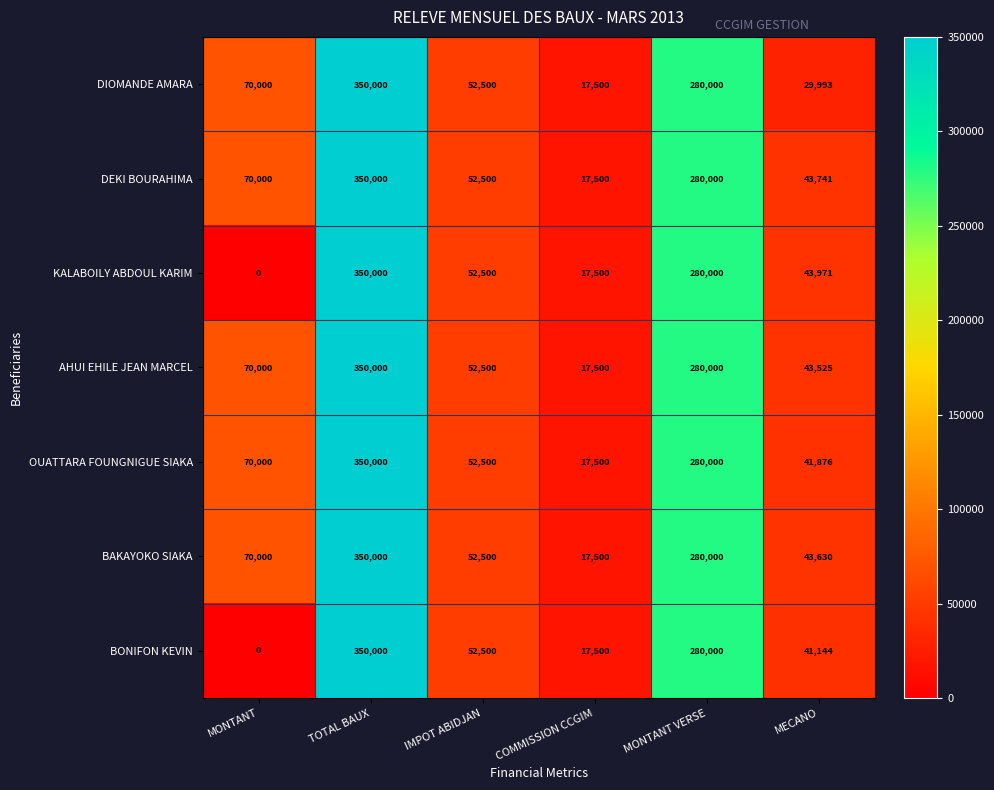

What is the difference between the maximum and second lowest values in the BAKAYOKO SIAKA series?

306370